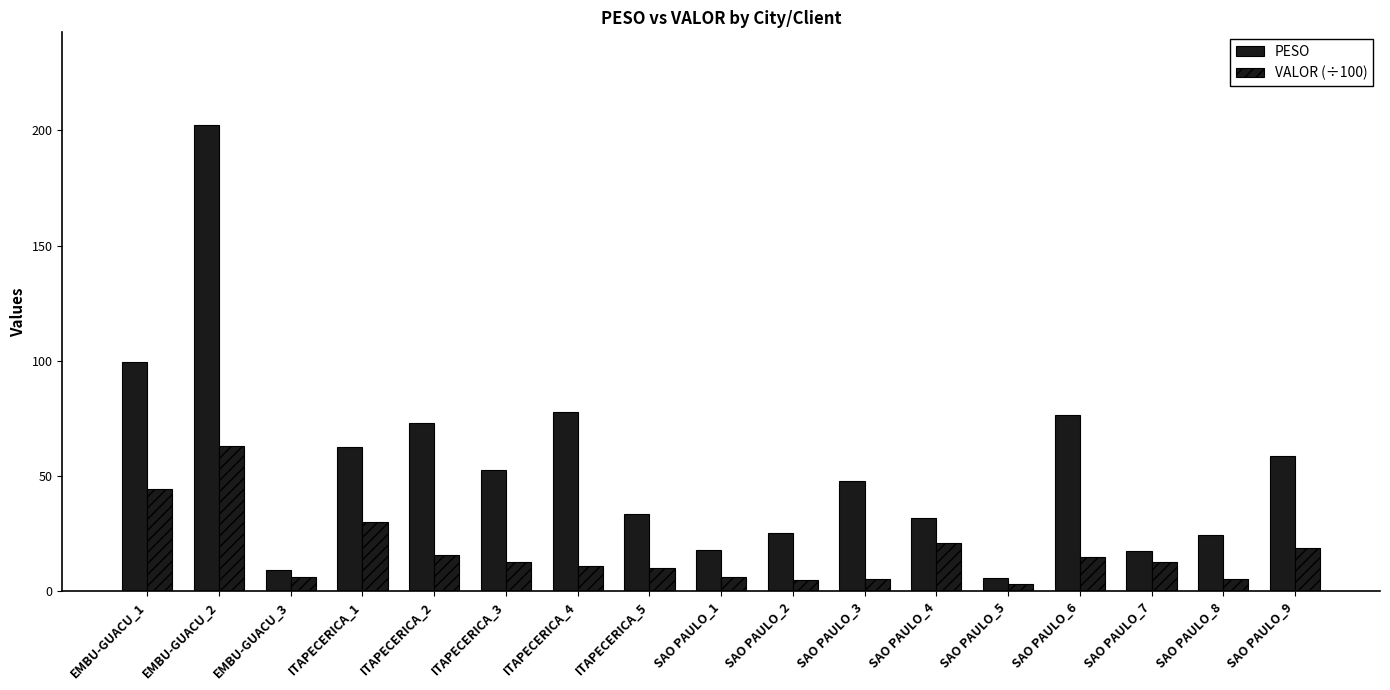

What is the highest value of the VALOR (÷100) series?

62.8